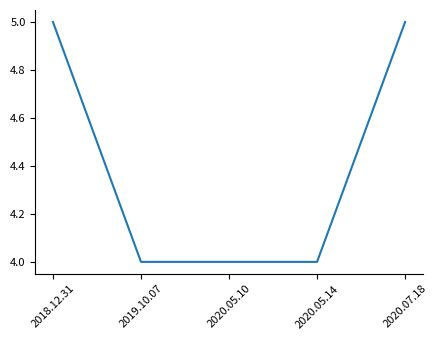

What is the greatest value displayed?

5